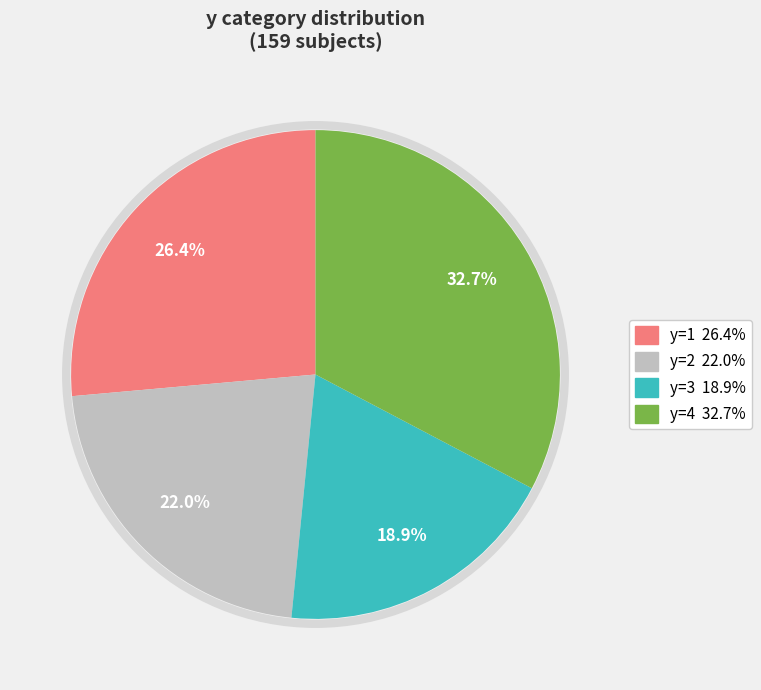

The y=3 slice represents 19% of the pie. True or false?

True